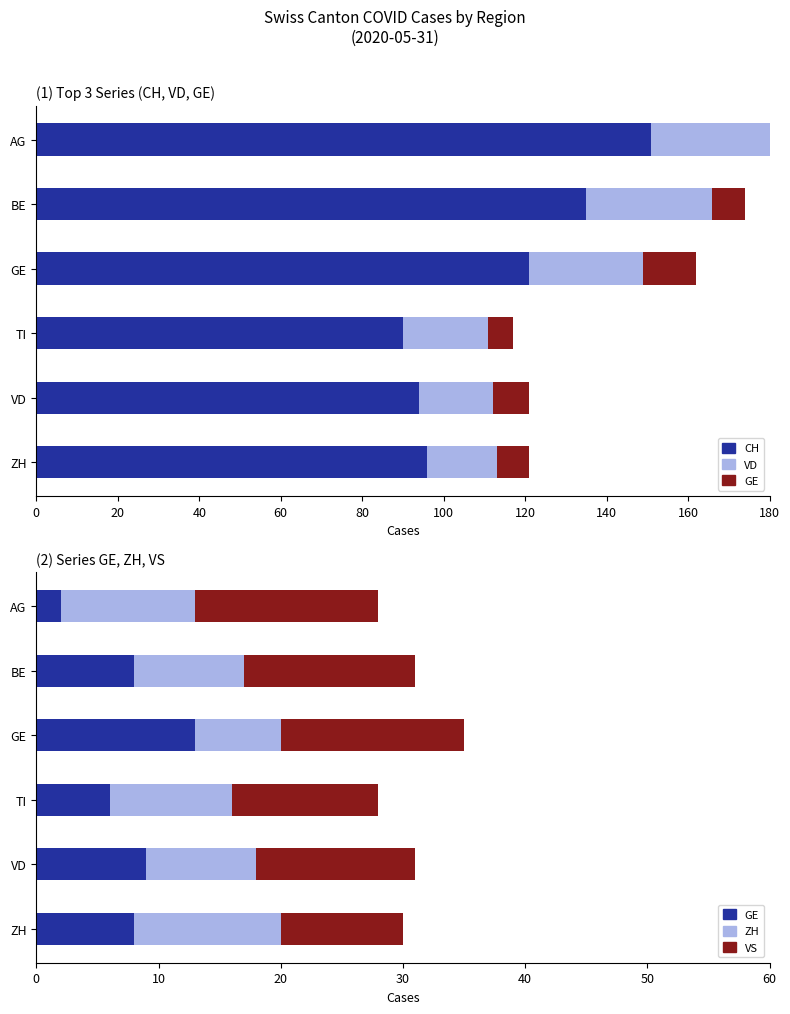

What is the highest value of the CH series?

151